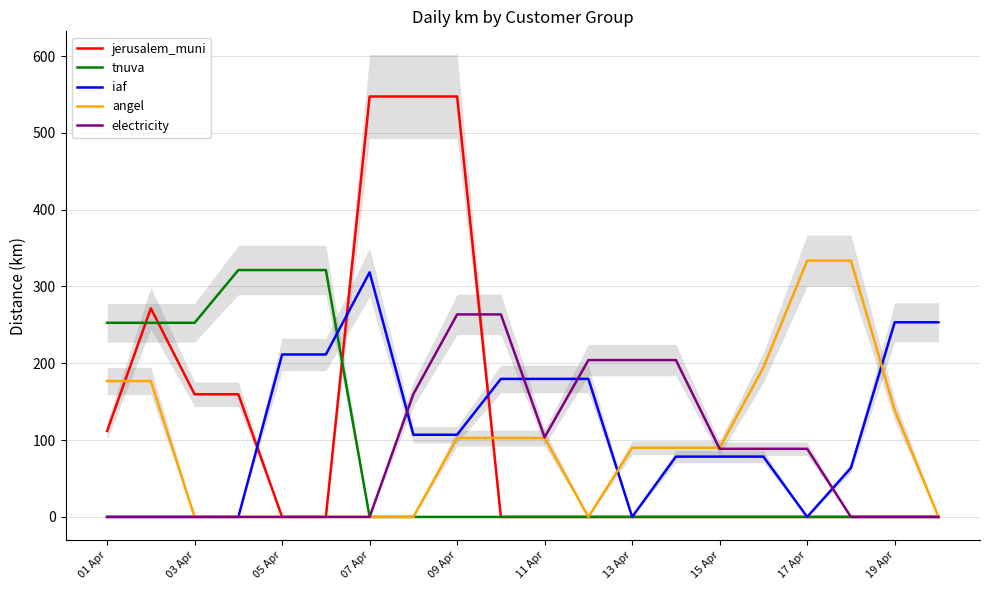

What is the difference between the maximum and minimum values in the tnuva series?

321.4